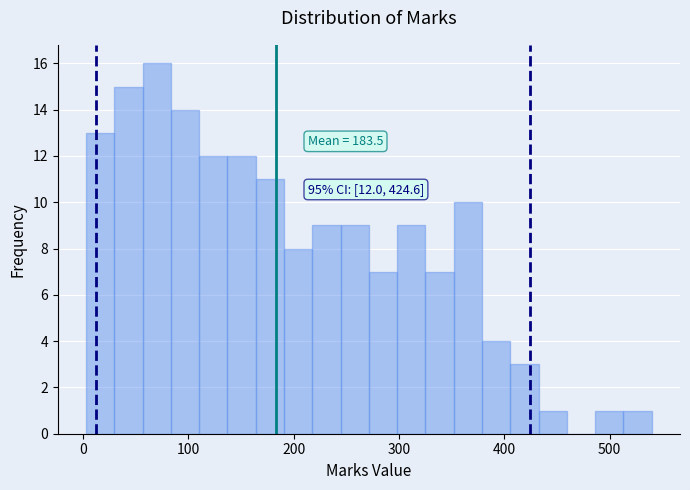

Read against the x-axis, roughly where is the centre of the tallest bar?

70